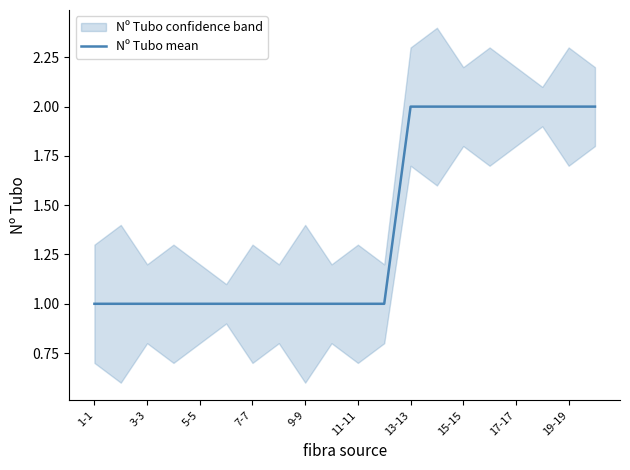

What is the change in value from 5-5 to 17?

+1